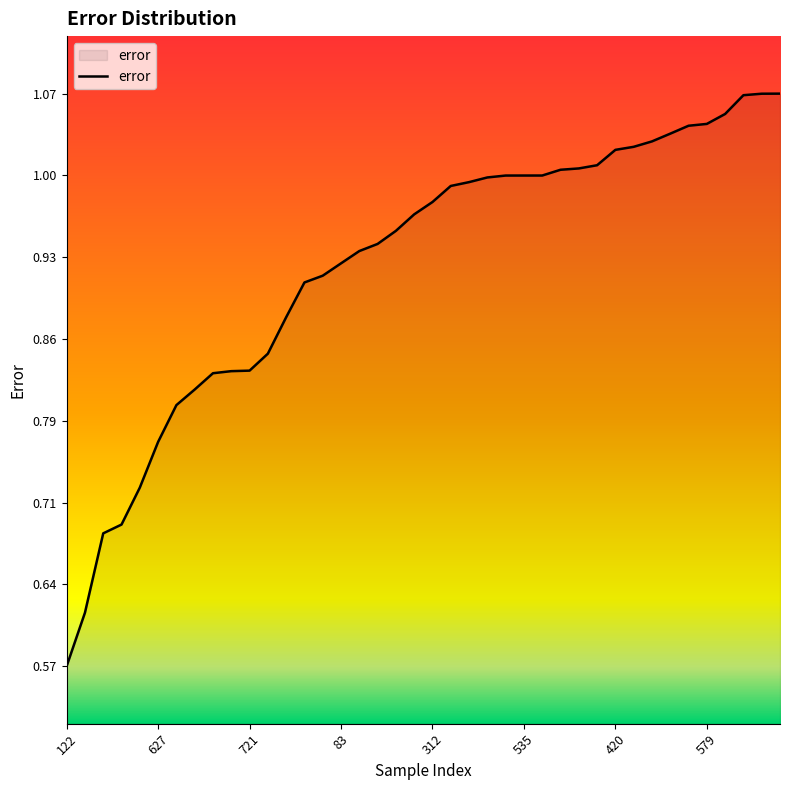

Does the chart display data point markers on the line(s)?

No